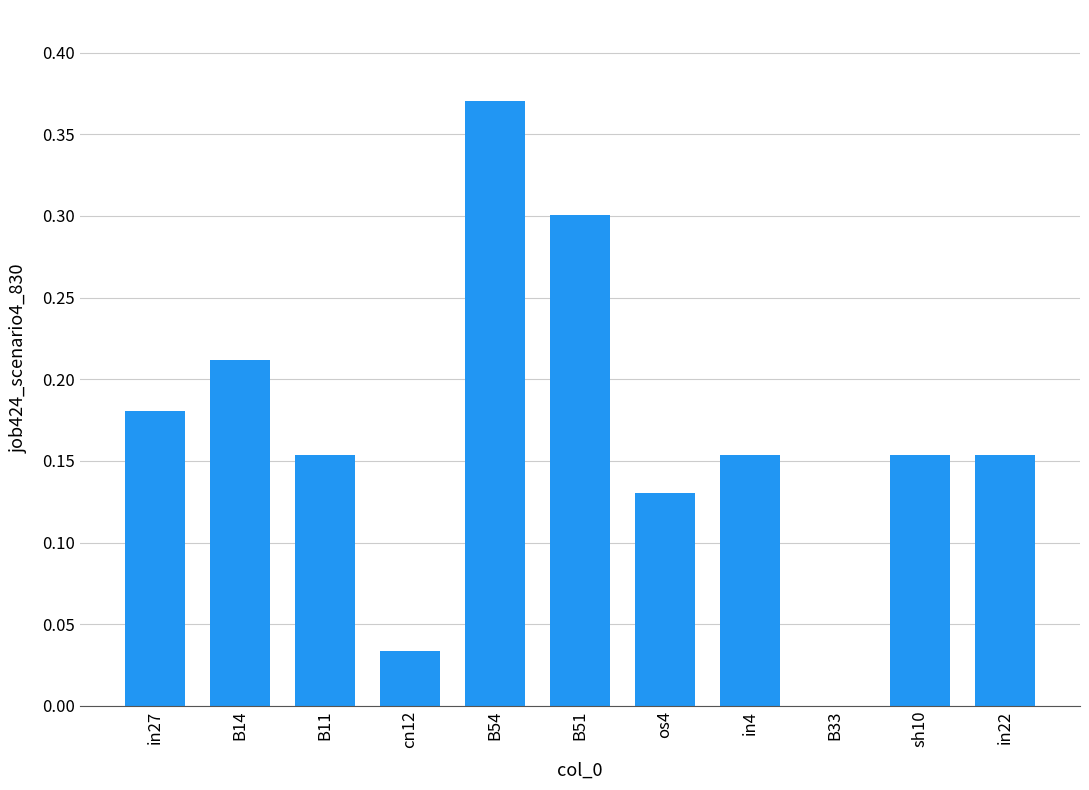

What is the sum of all values?

1.8